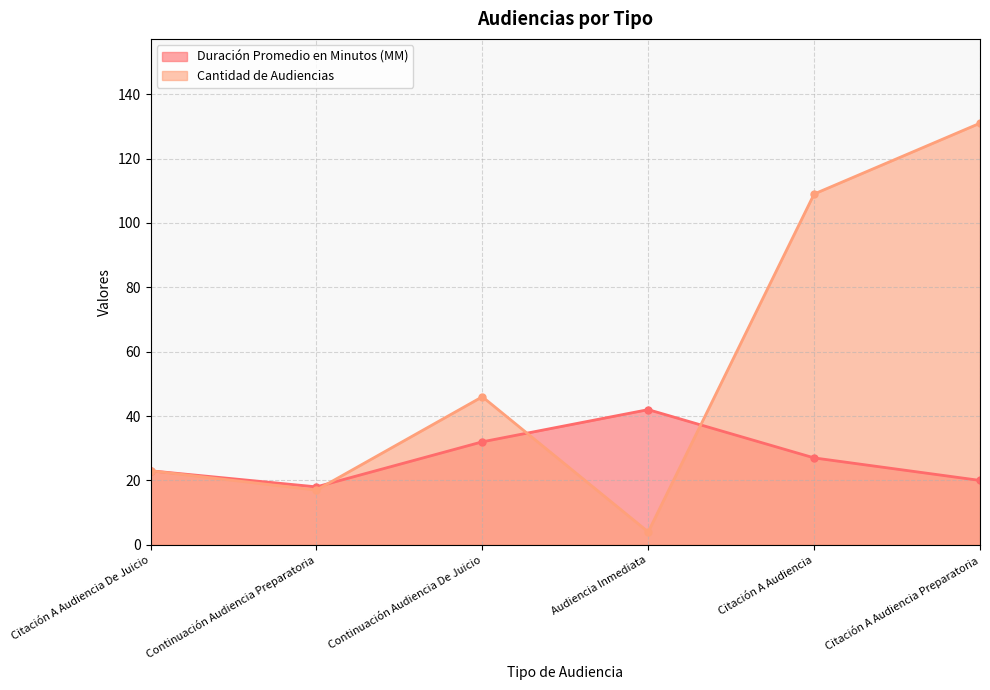

At which label does Cantidad de Audiencias first exceed 46?

Citación A Audiencia